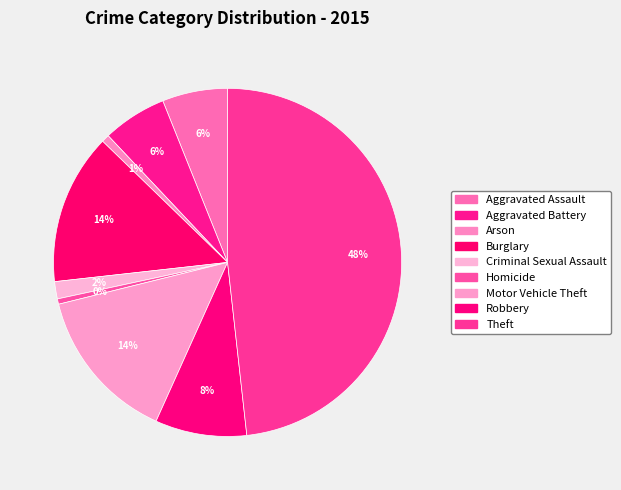

How many segments does this pie chart have?

9